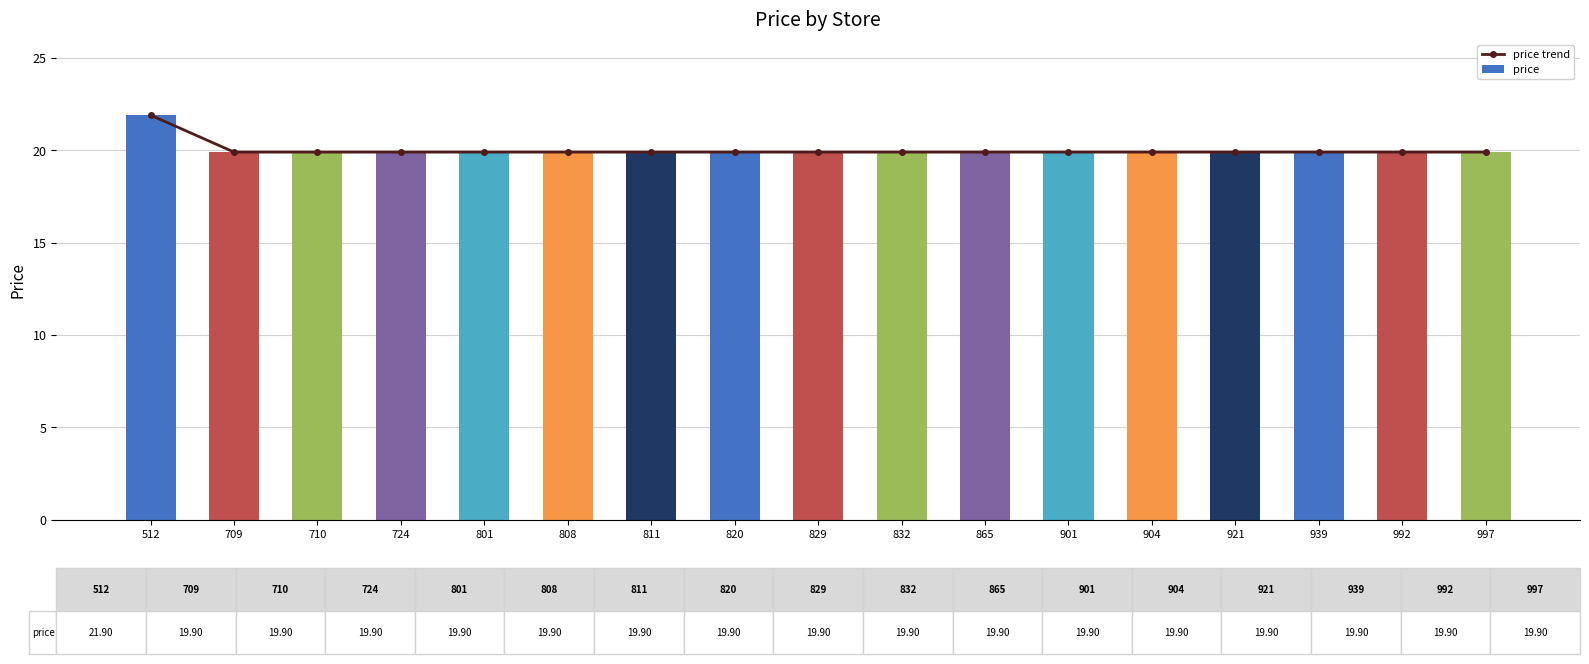

What is the minimum value shown in the chart?

19.9